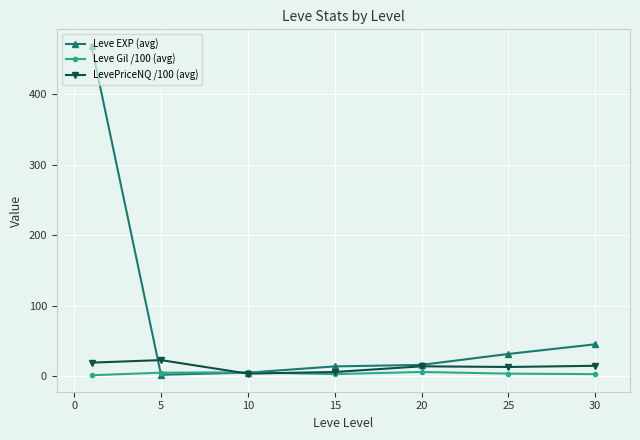

Which series has the largest total across all categories?

Leve EXP (avg)